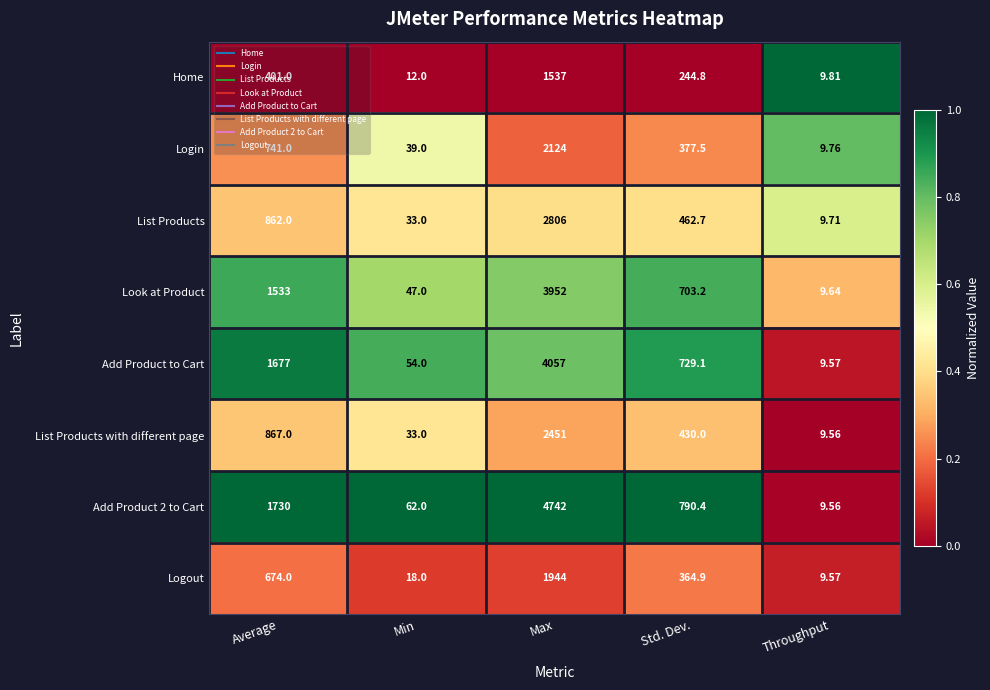

At which category is the sum across all series the highest?

Max